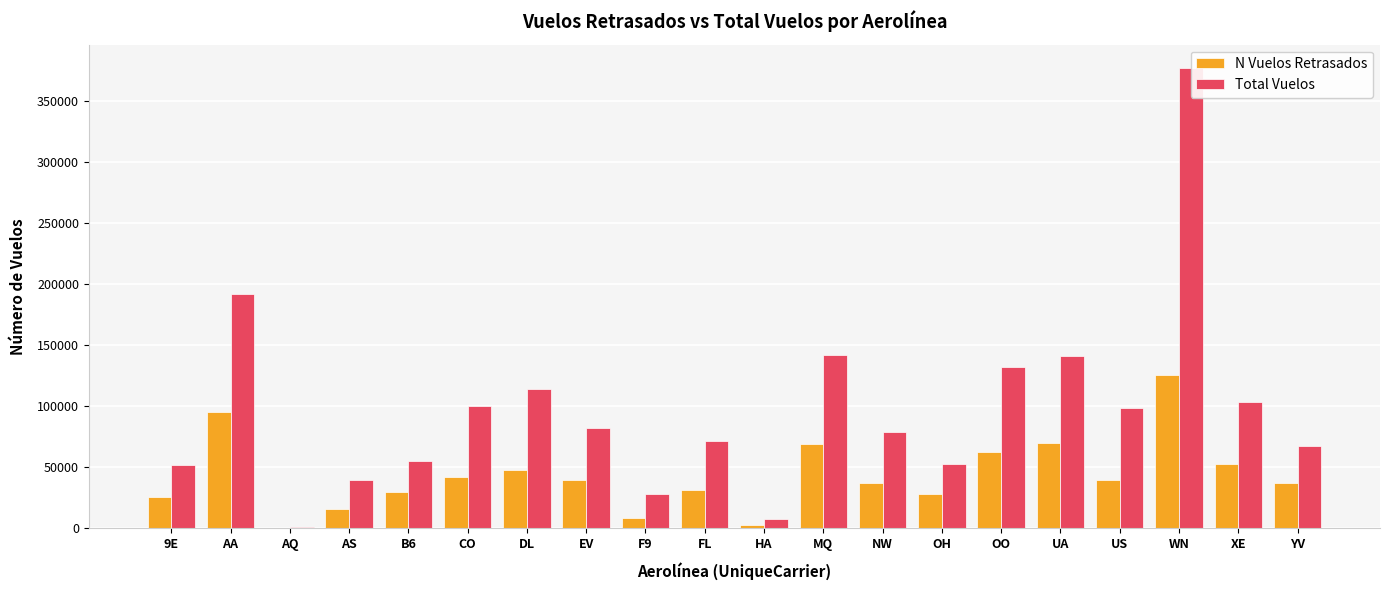

At which label is N Vuelos Retrasados closest to 62867?

OO